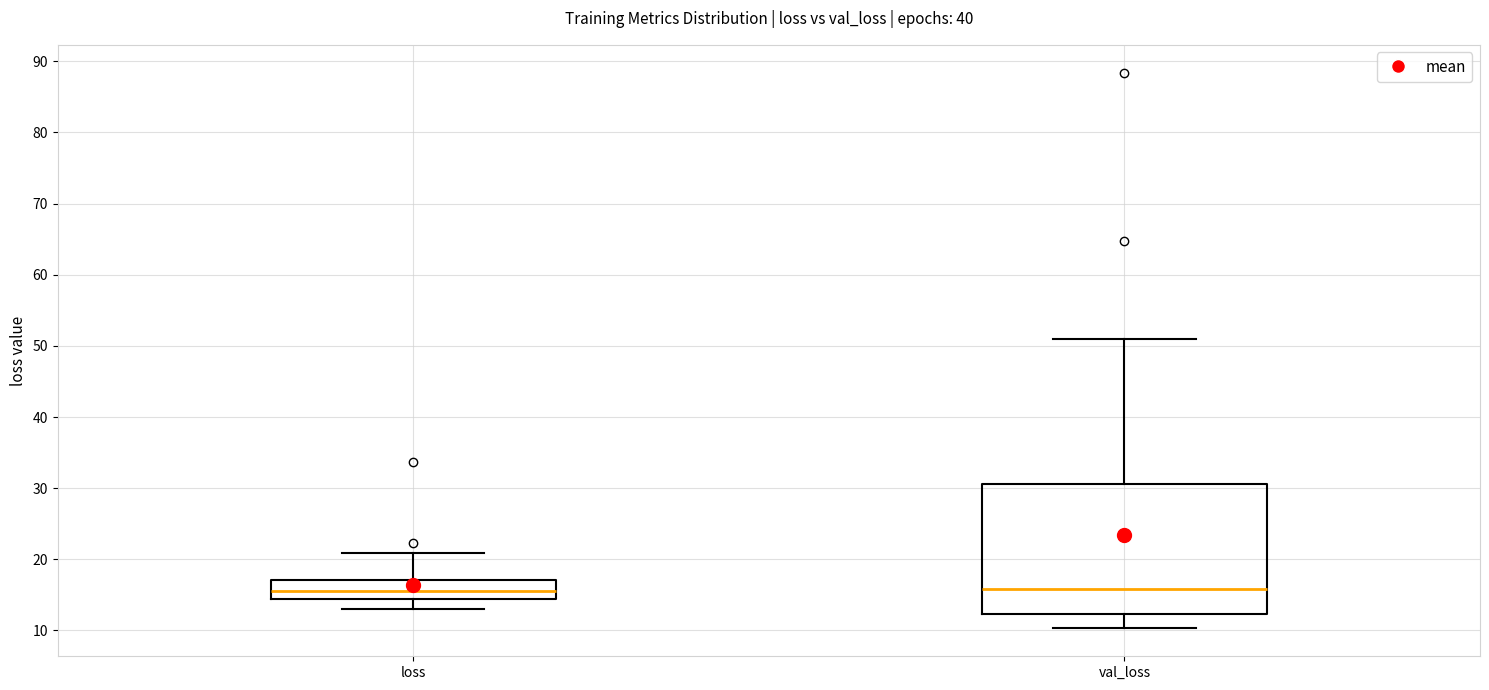

Reading left to right, transcribe this box plot: for each box, give where its median line is, the range the box spans, and where its two whiskers end, as read against the y-axis. The values are not printed on the chart, so give them approximately, as read against the axis.

loss: median 16, box 14 to 17, whiskers 13 to 21
val_loss: median 16, box 12 to 31, whiskers 10 to 51